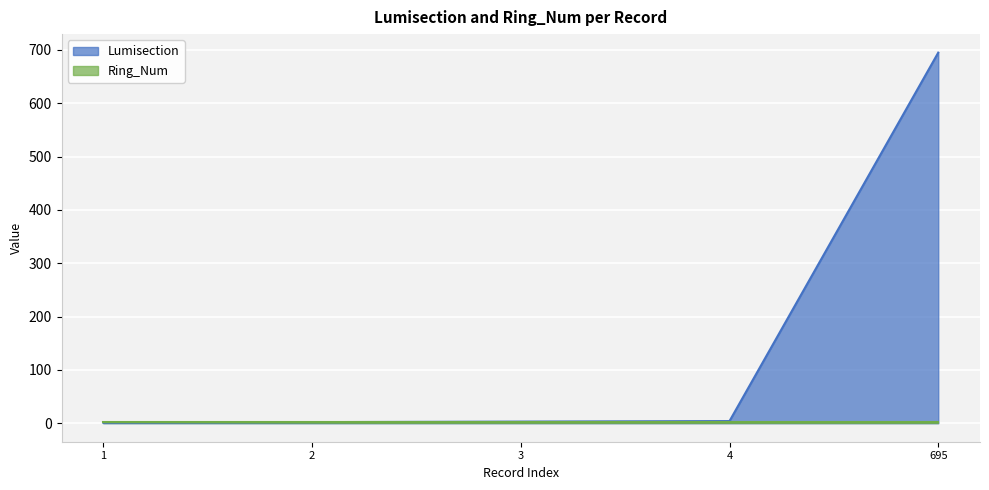

Which label corresponds to the smallest value in the chart?

1